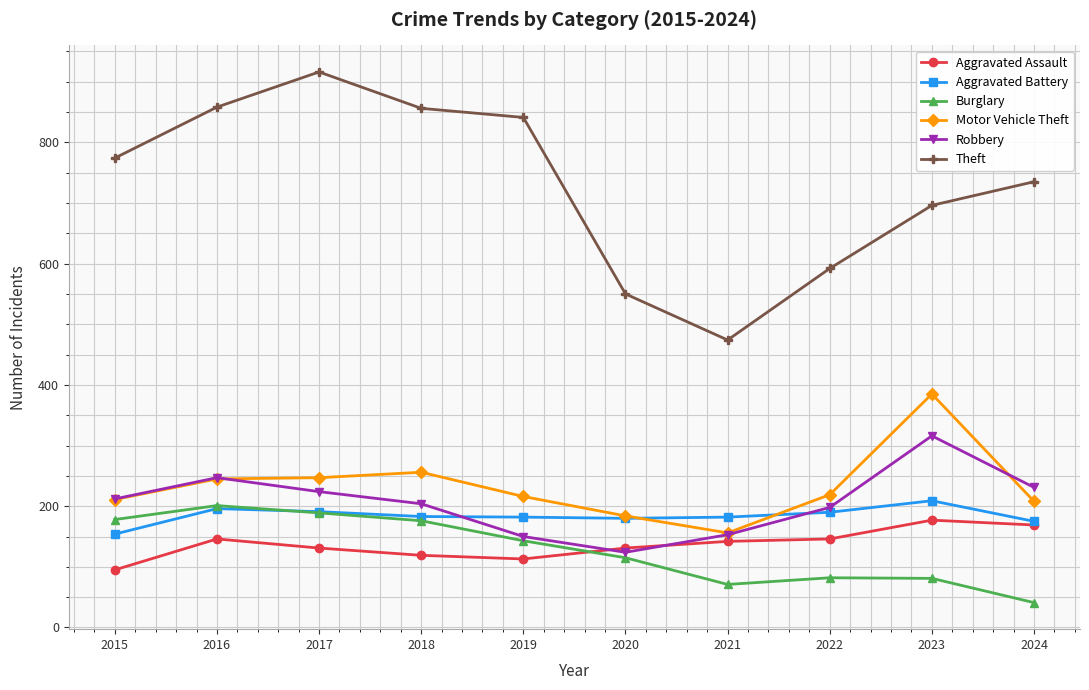

At which label is Burglary closest to 121?

2020